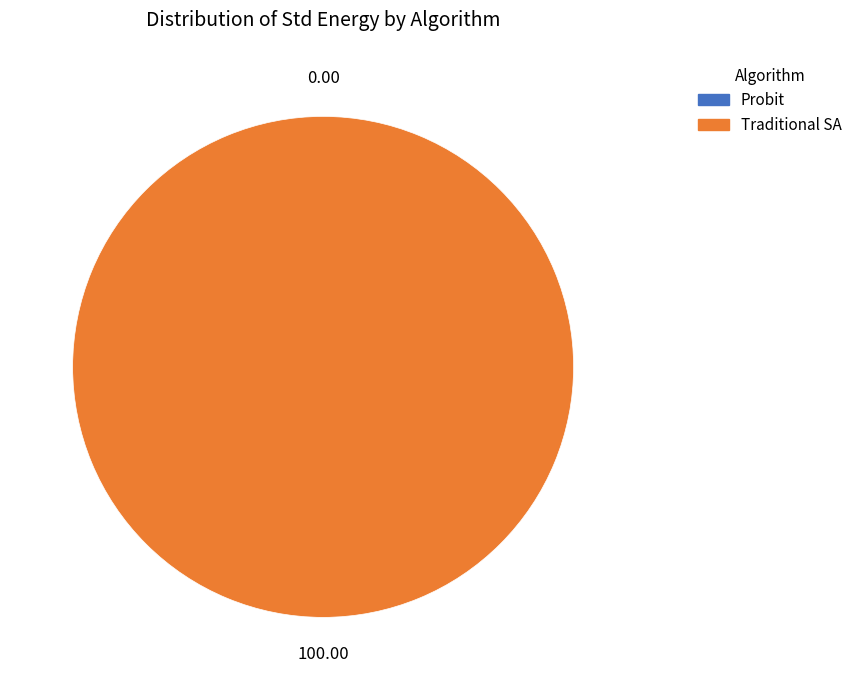

Which category accounts for the majority?

Traditional SA